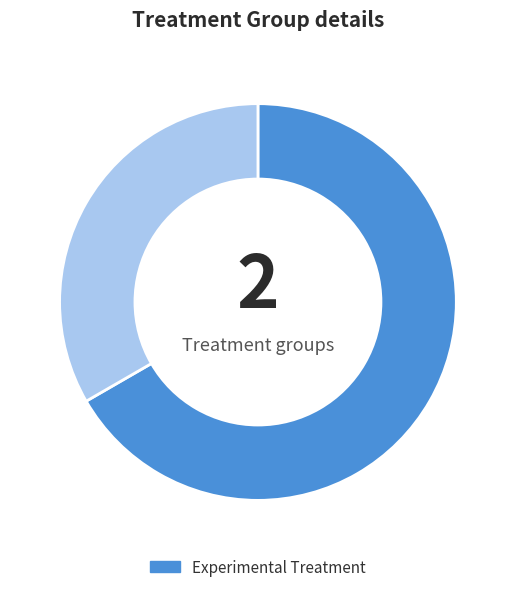

Is there any slice that represents more than half of the pie?

Yes